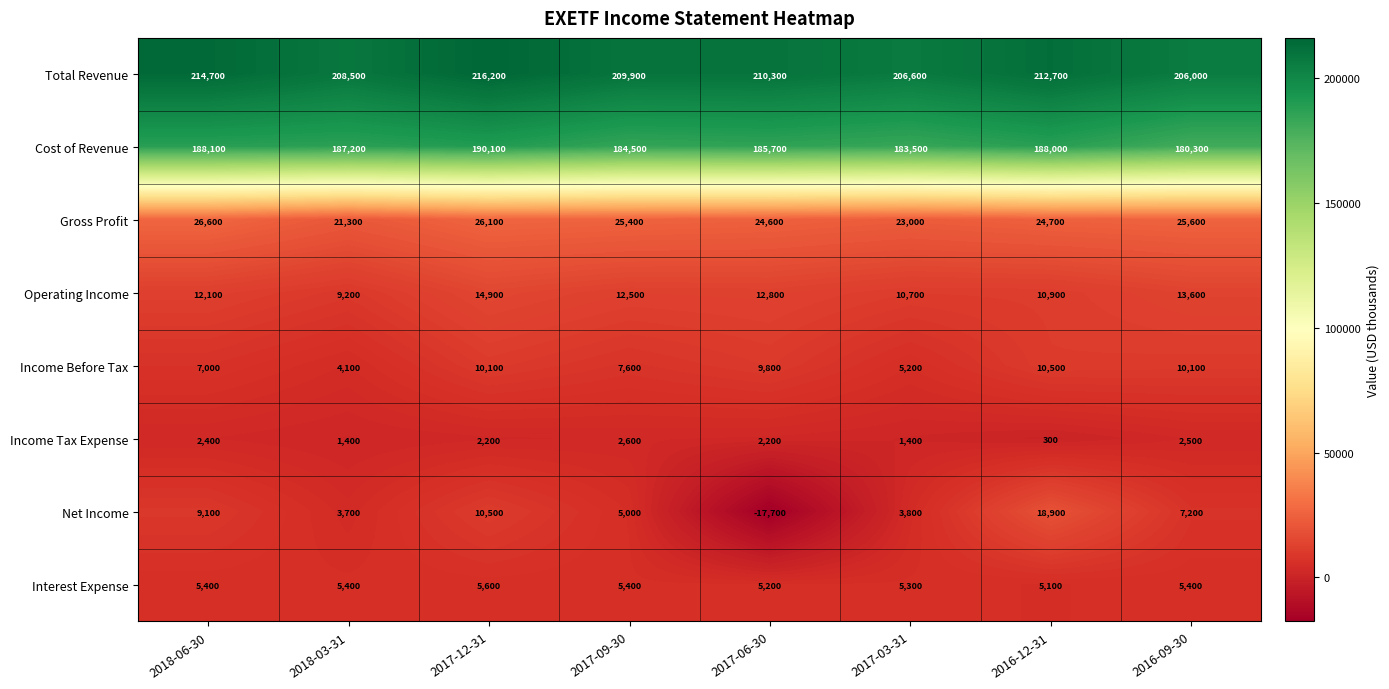

At which label is Operating Income closest to 12050?

2018-06-30